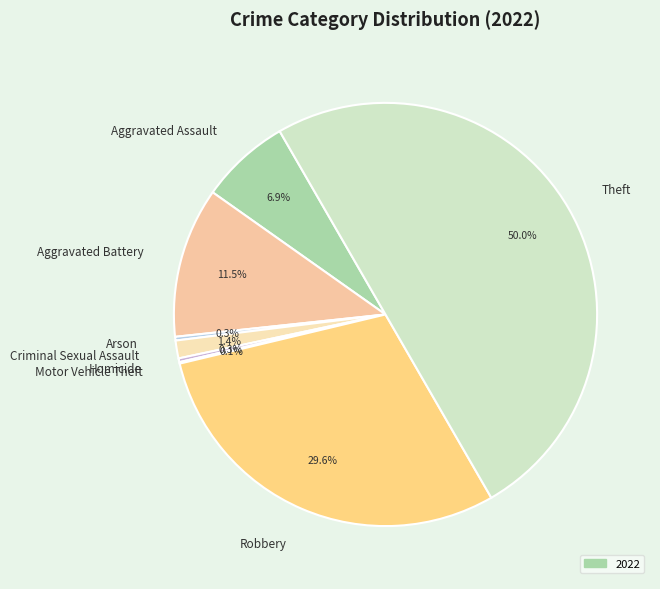

What portion of the pie excludes Aggravated Battery?

88.5%